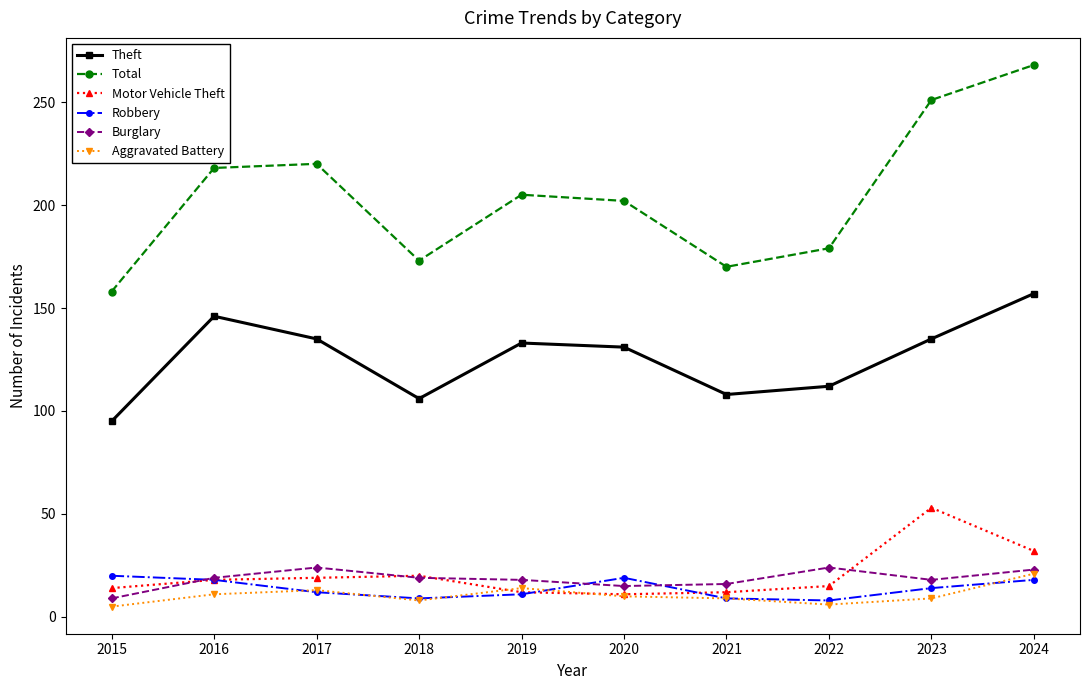

What is the difference between the highest and lowest values at 2015?

153